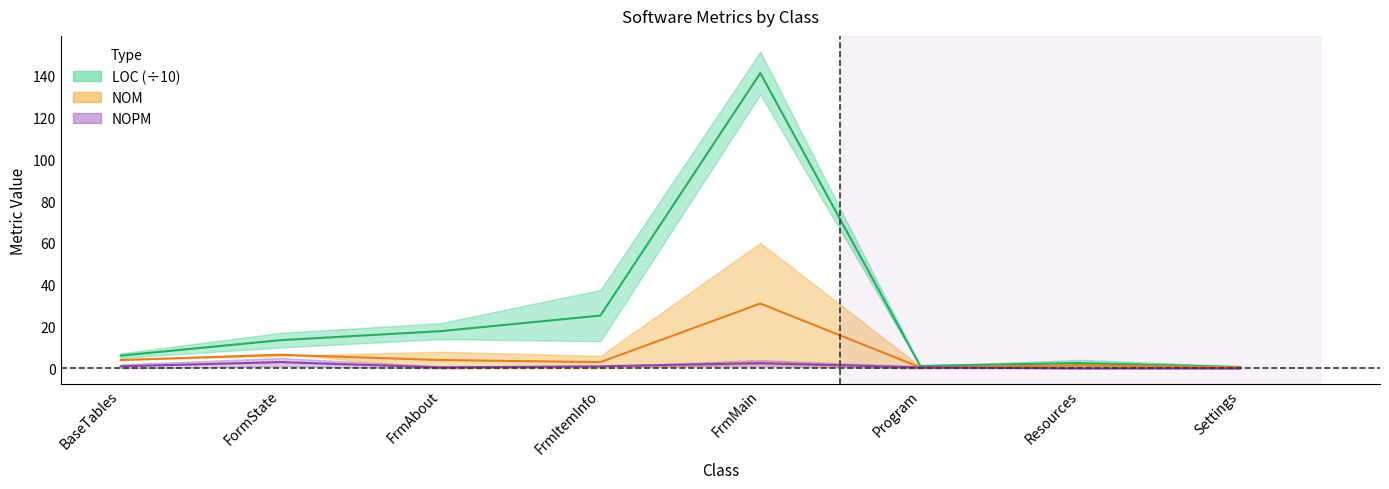

At which label does LOC mid reach its peak?

FrmMain